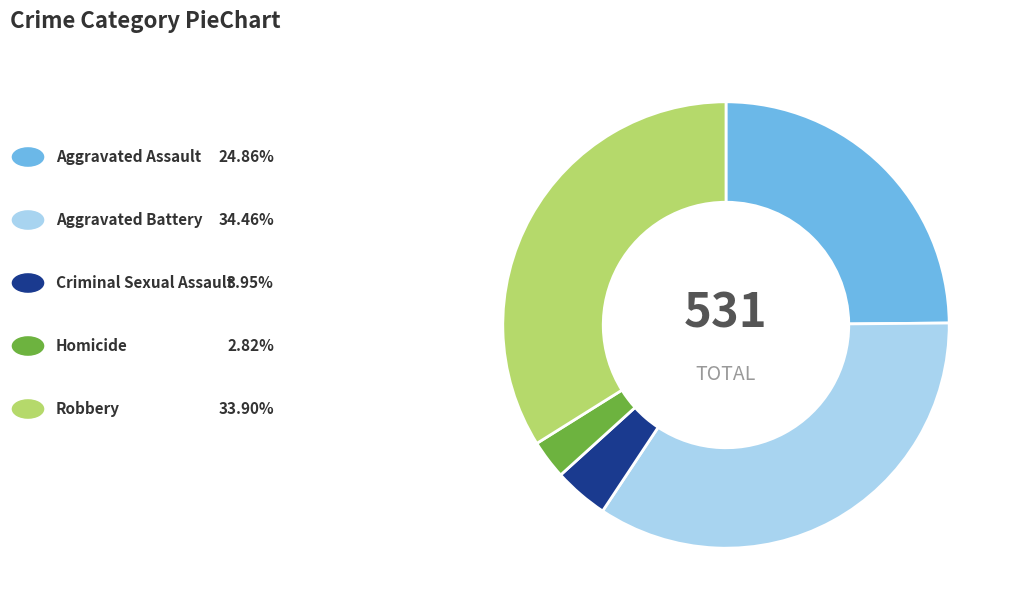

Does any single category account for the majority?

No